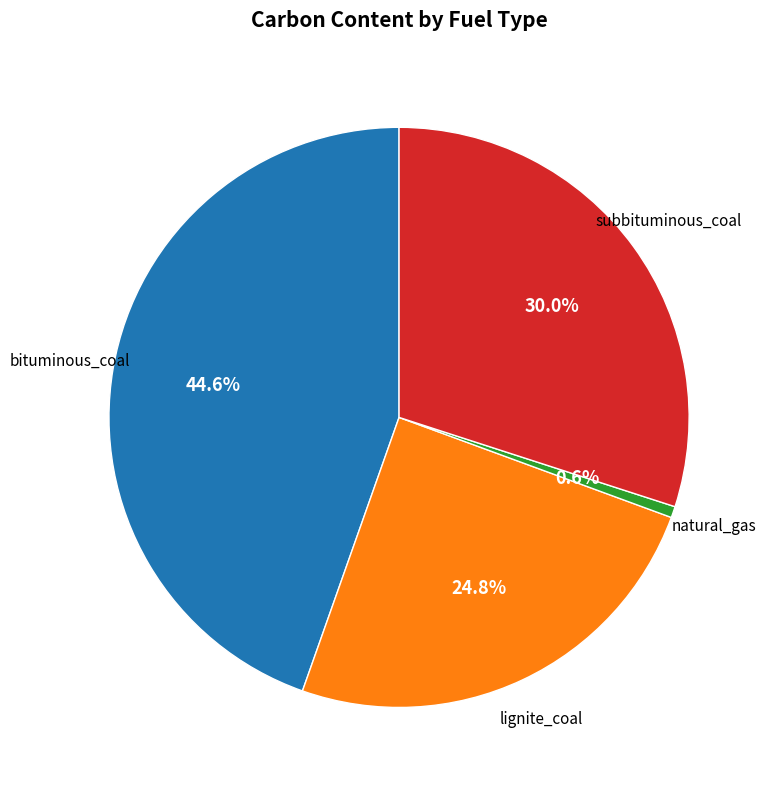

Is natural_gas the majority of the pie?

No